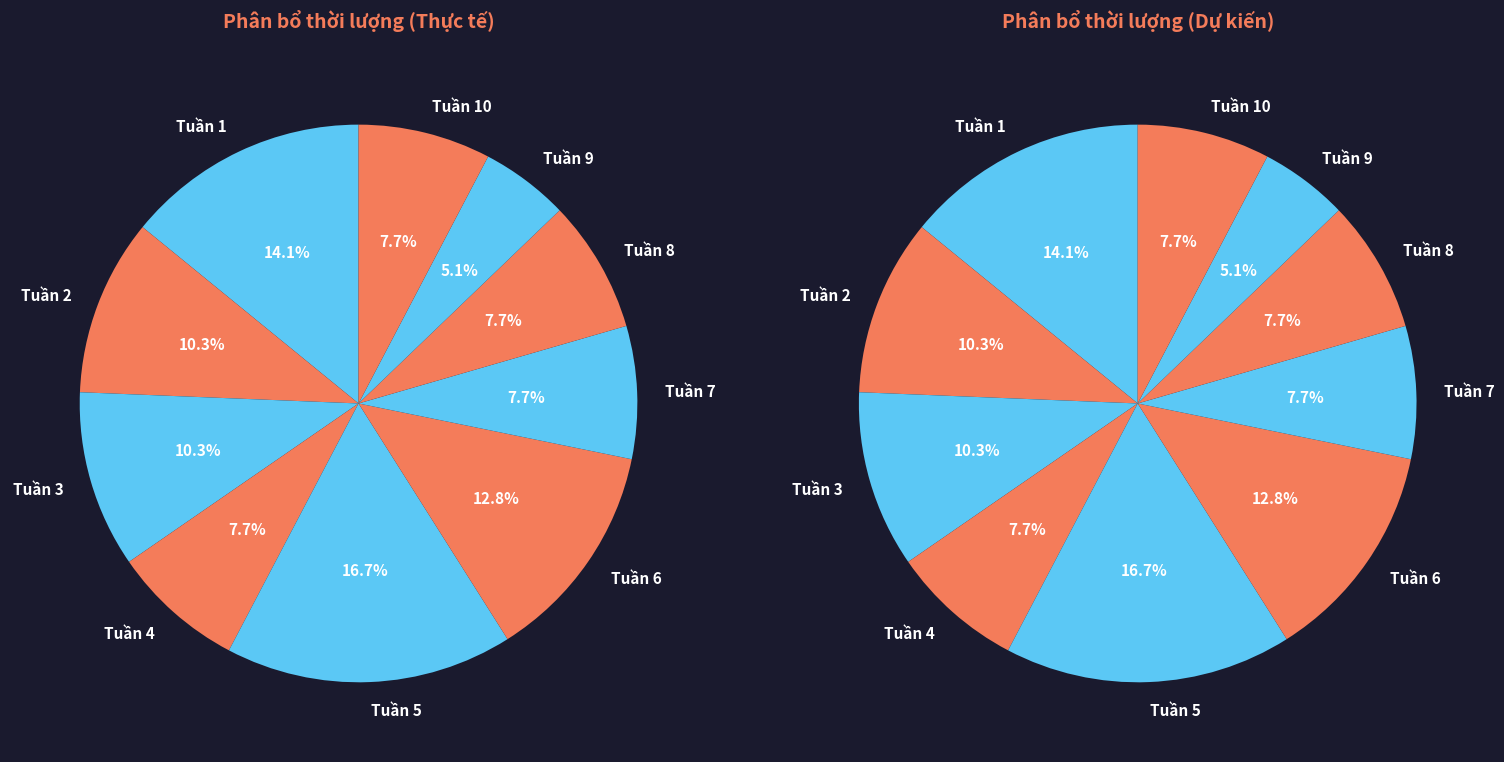

To the nearest percent, what portion does Tuần 4 represent?

8%